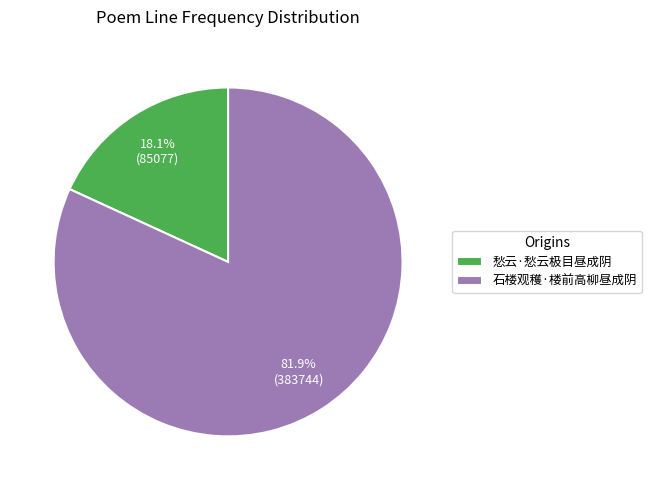

Rank the categories by value from highest to lowest.

石楼观穫·楼前高柳昼成阴, 愁云·愁云极目昼成阴